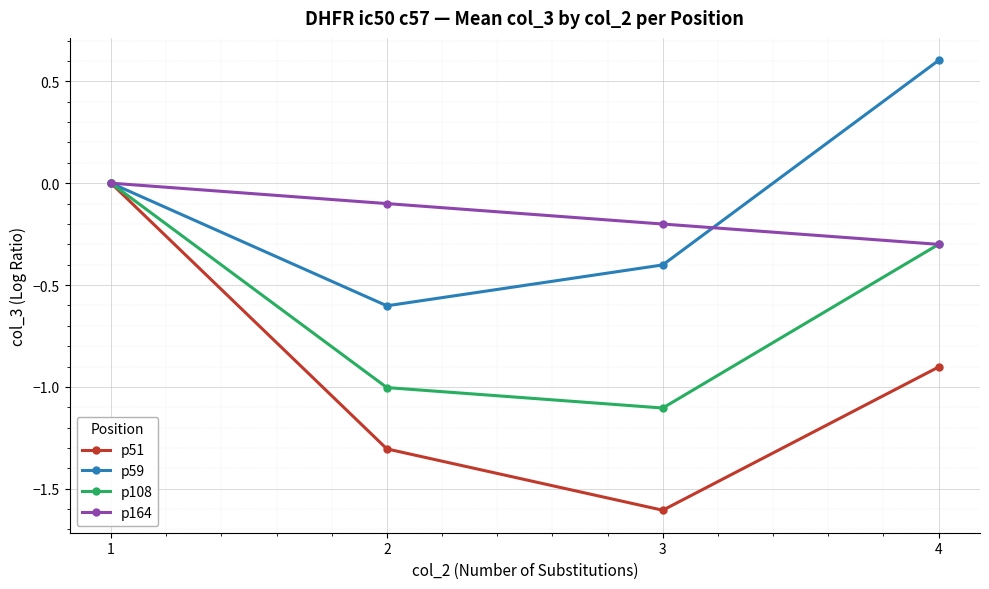

Rank the categories by p164 value from highest to lowest.

1, 2, 3, 4